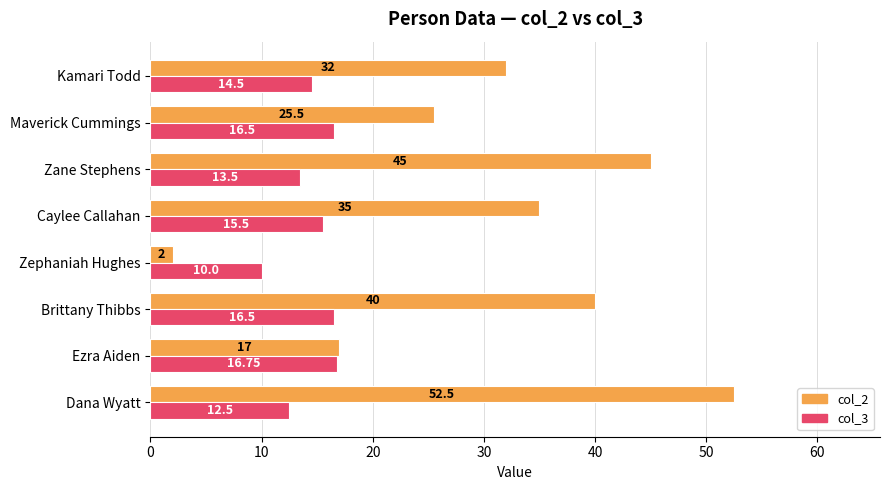

What is the sum of all col_3 values?

115.8